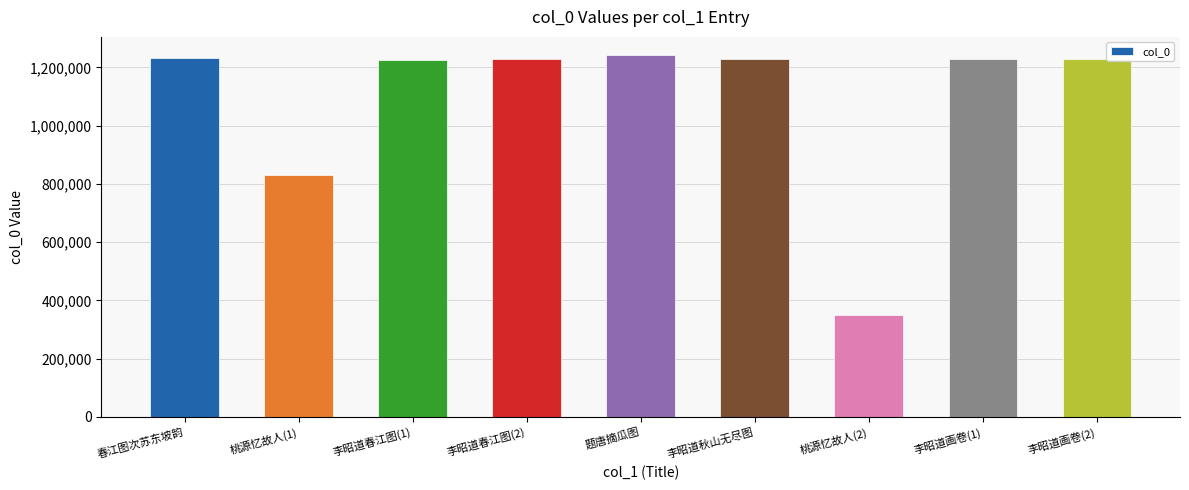

What is the sum of the values at 李昭道秋山无尽图 and 李昭道春江图(1)?

2455351